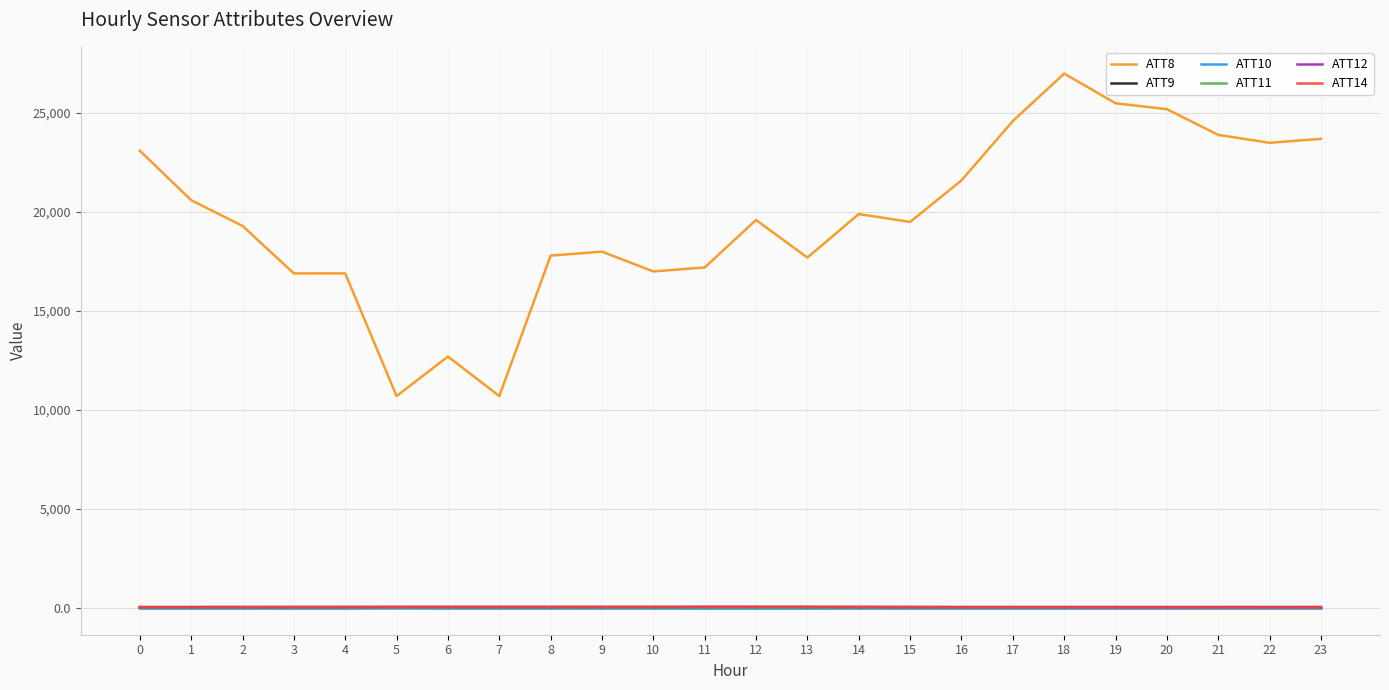

Is the value of ATT8 at 10 greater than the value of ATT11 at 11?

Yes